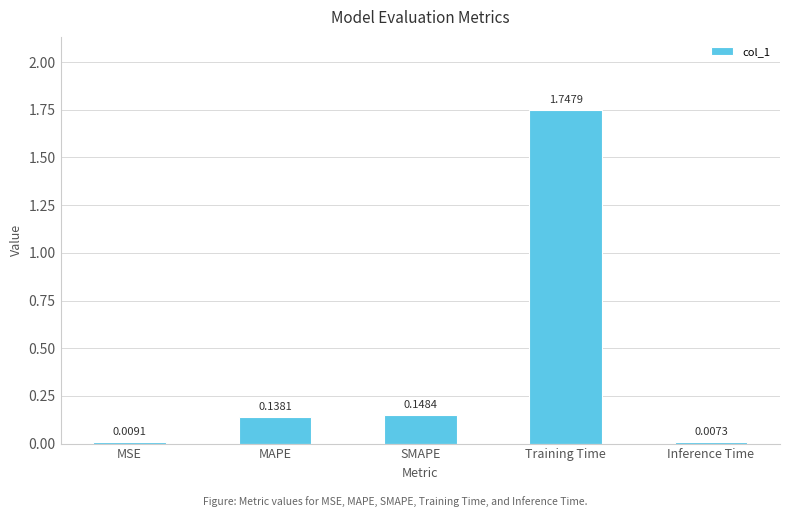

Which has a higher value, Training Time or MAPE?

Training Time